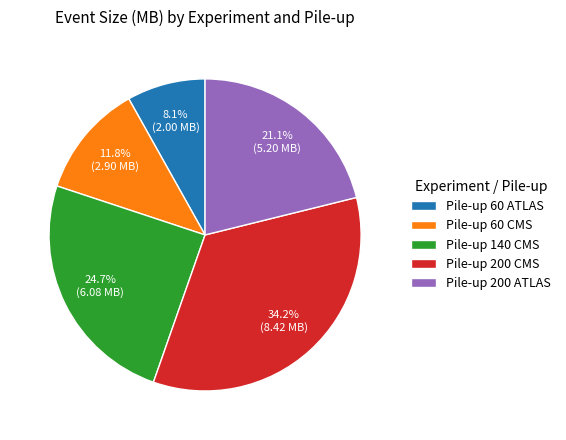

How much of the chart is everything except Pile-up 60 CMS?

88.2%